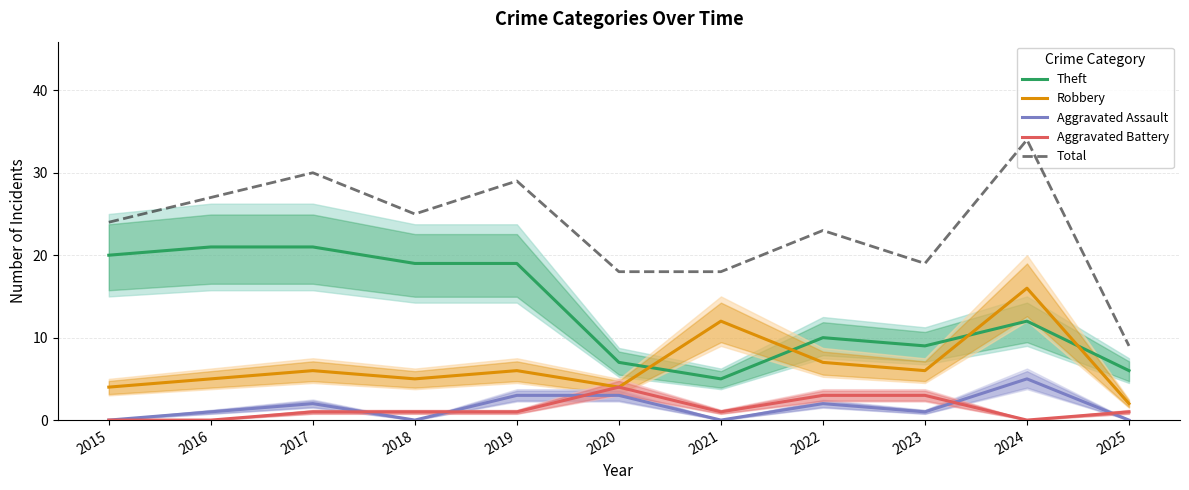

True or false: Theft and Aggravated Battery intersect in this chart.

False